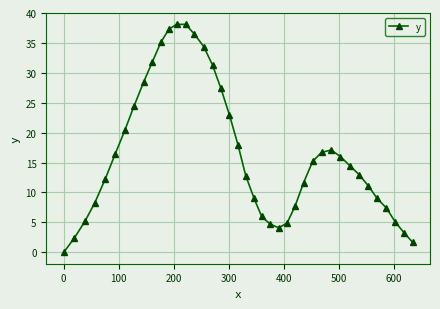

What is the difference between the maximum and minimum values?

38.1